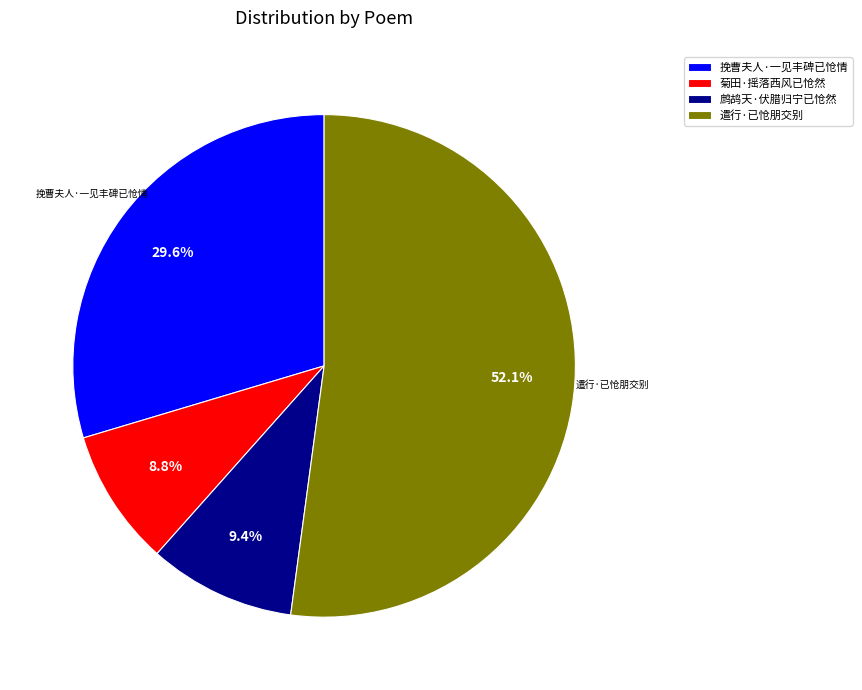

Combined, do 挽曹夫人·一见丰碑已怆情 and 鹧鸪天·伏腊归宁已怆然 account for over 50%?

No